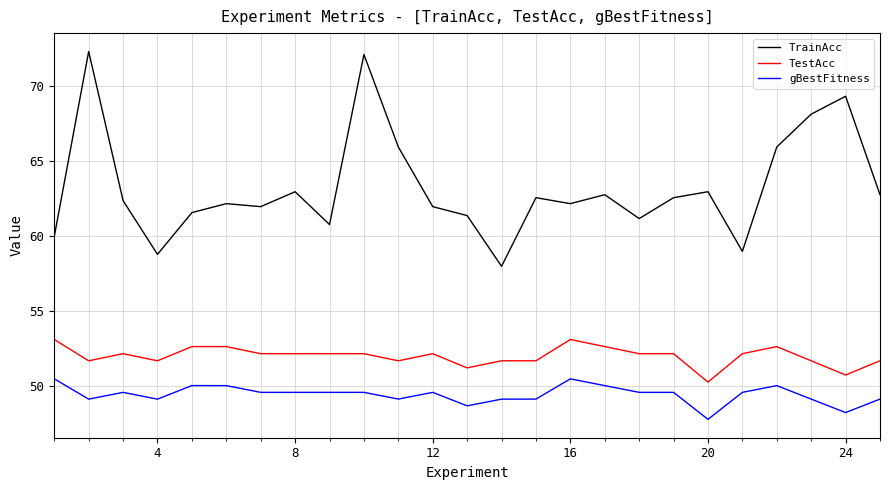

Which series has the largest range (max minus min)?

TrainAcc